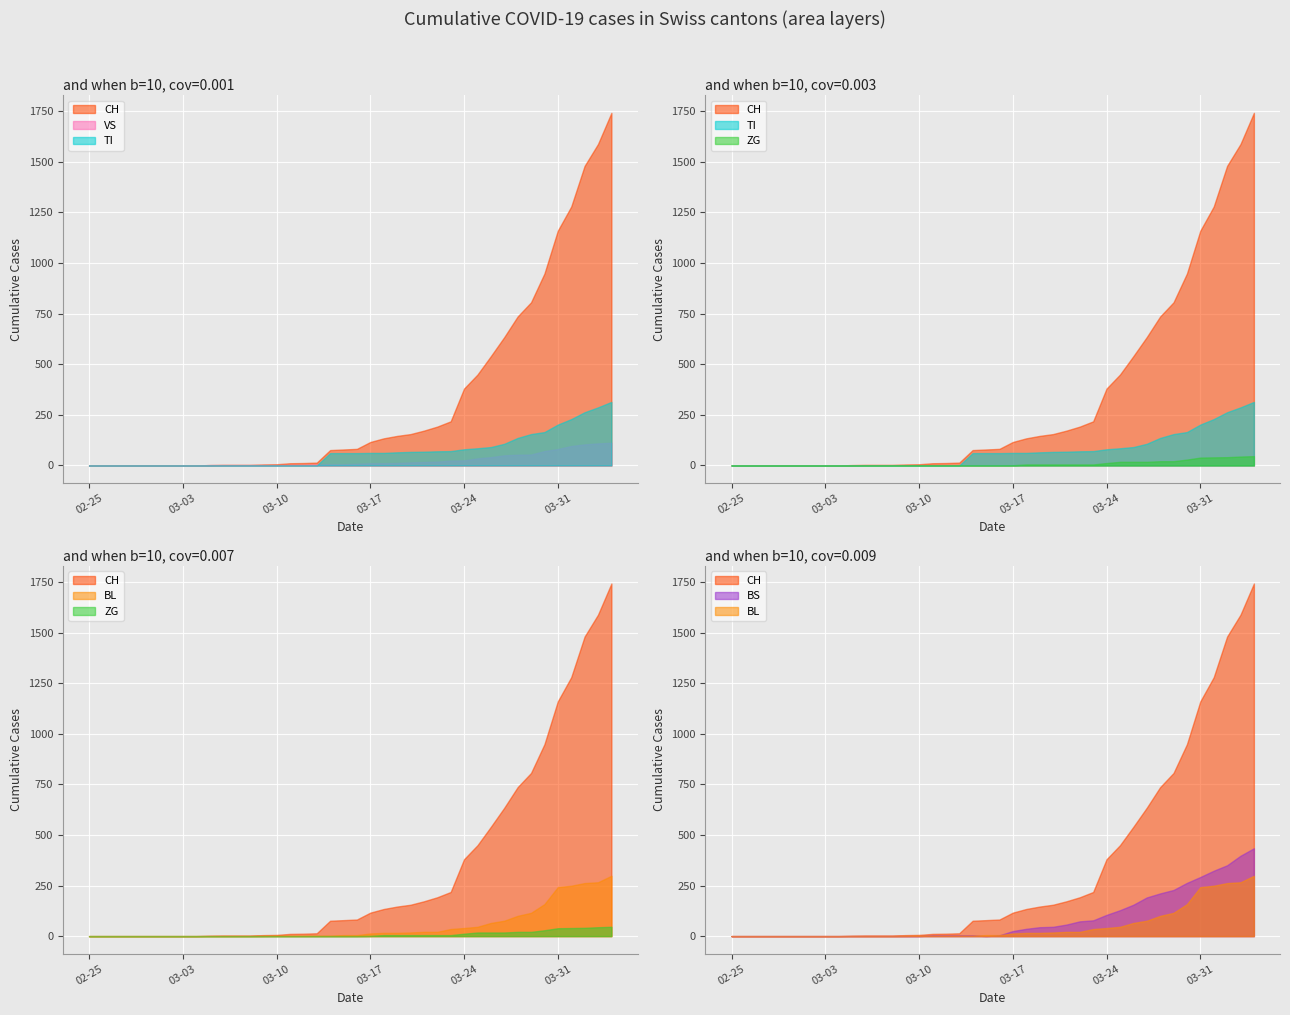

Which series ends up on top after the final intersection of BS and BL?

BS